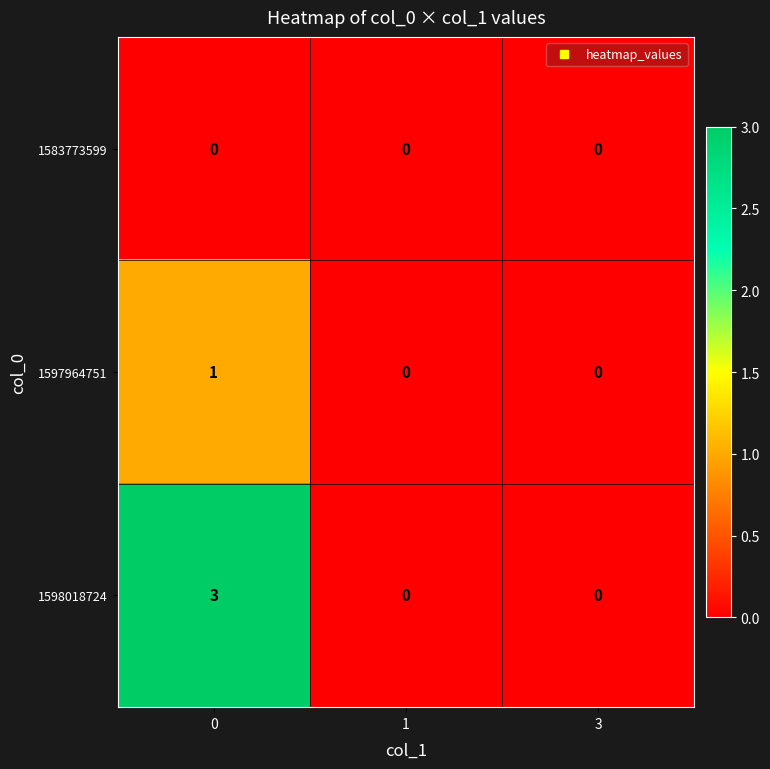

Rank the series at 0 from lowest to highest value.

1583773599, 1597964751, 1598018724